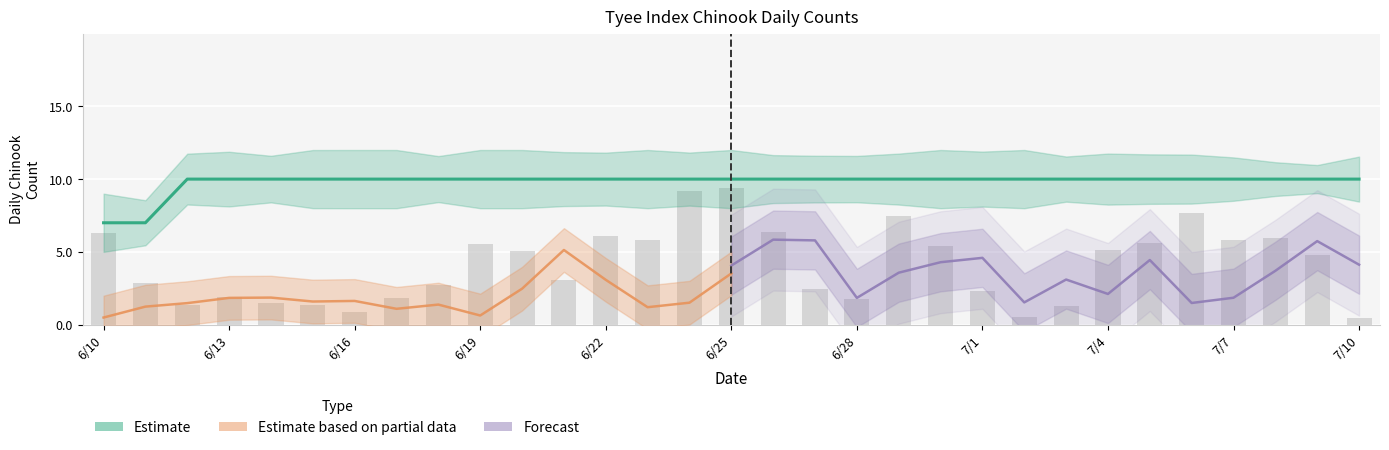

How many categories are shown in the chart?

31